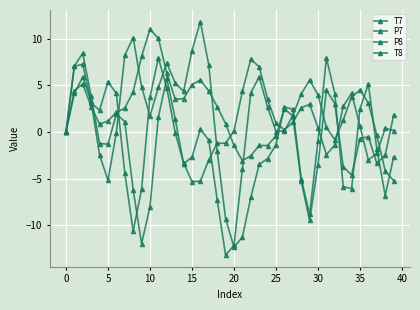

How many distinct data groups are displayed?

4